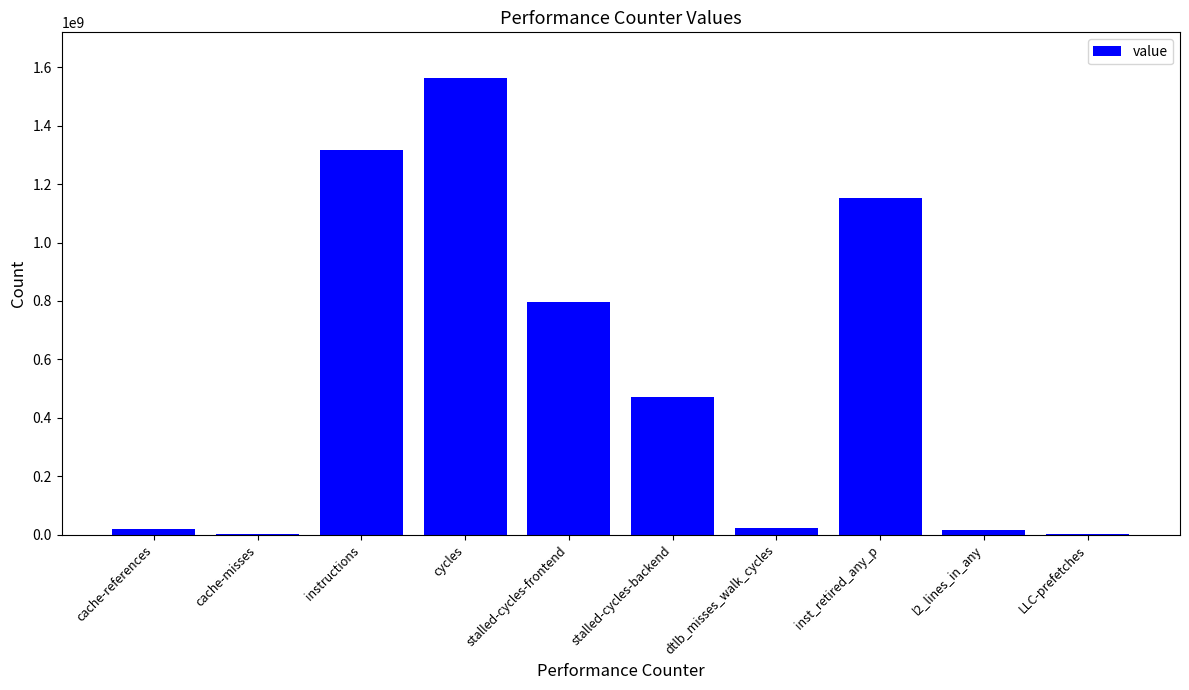

Which has a higher value, l2_lines_in_any or instructions?

instructions